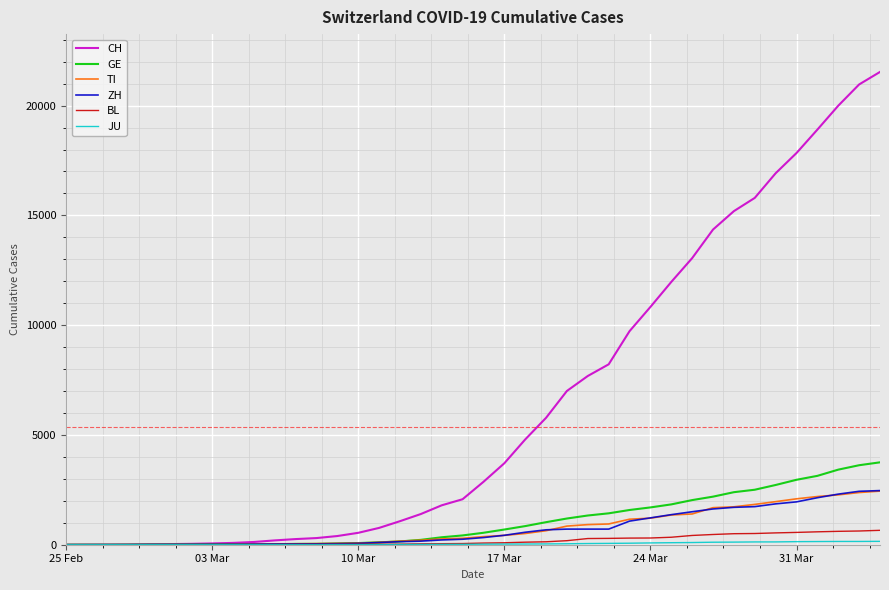

Which series has the largest total across all categories?

CH